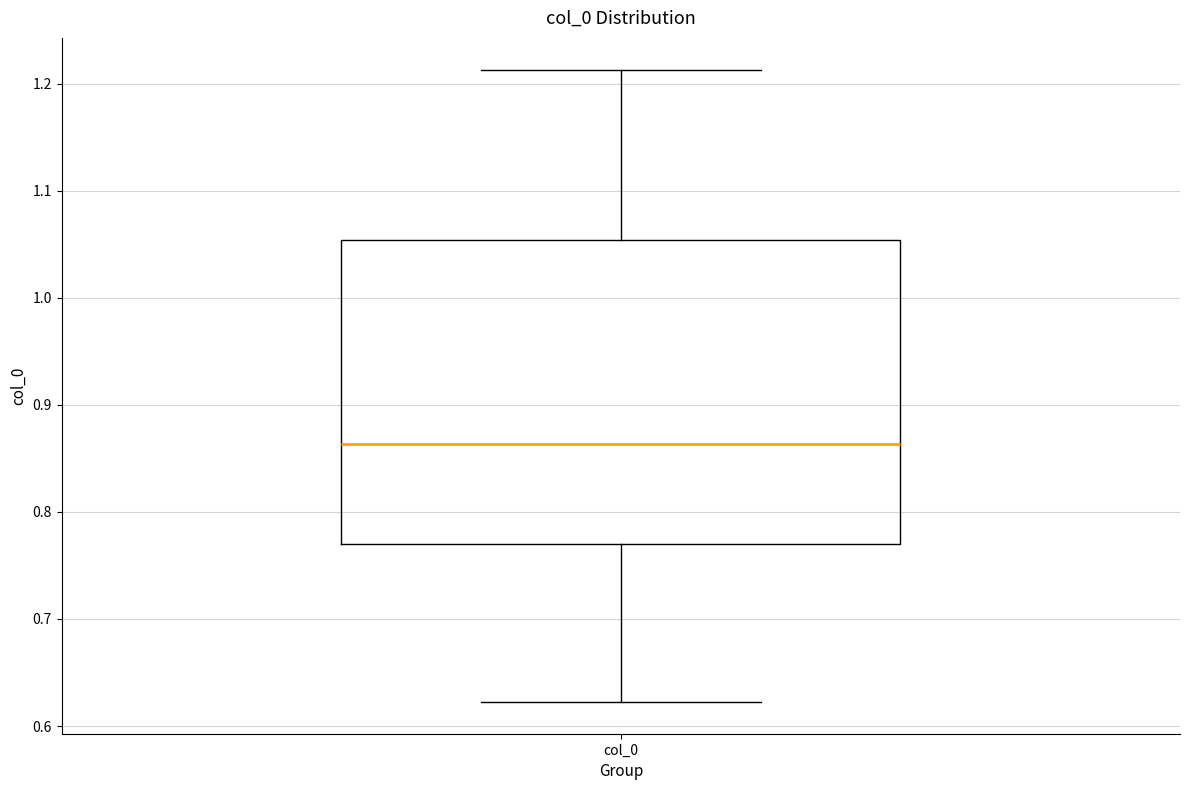

Transcribe this box plot: give where the median line is, the range the box spans, and where the two whiskers end, as read against the y-axis. The values are not printed on the chart, so give them approximately, as read against the axis.

median 0.86, box 0.77 to 1.05, whiskers 0.62 to 1.21